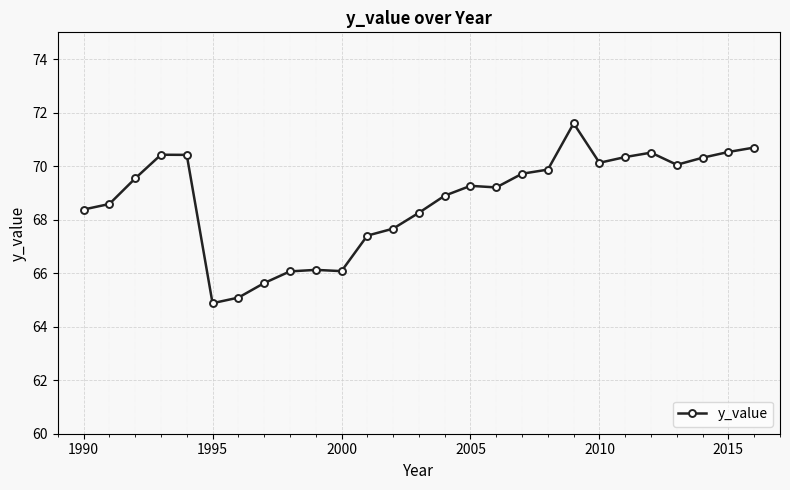

What is the difference between the maximum and minimum values?

6.7